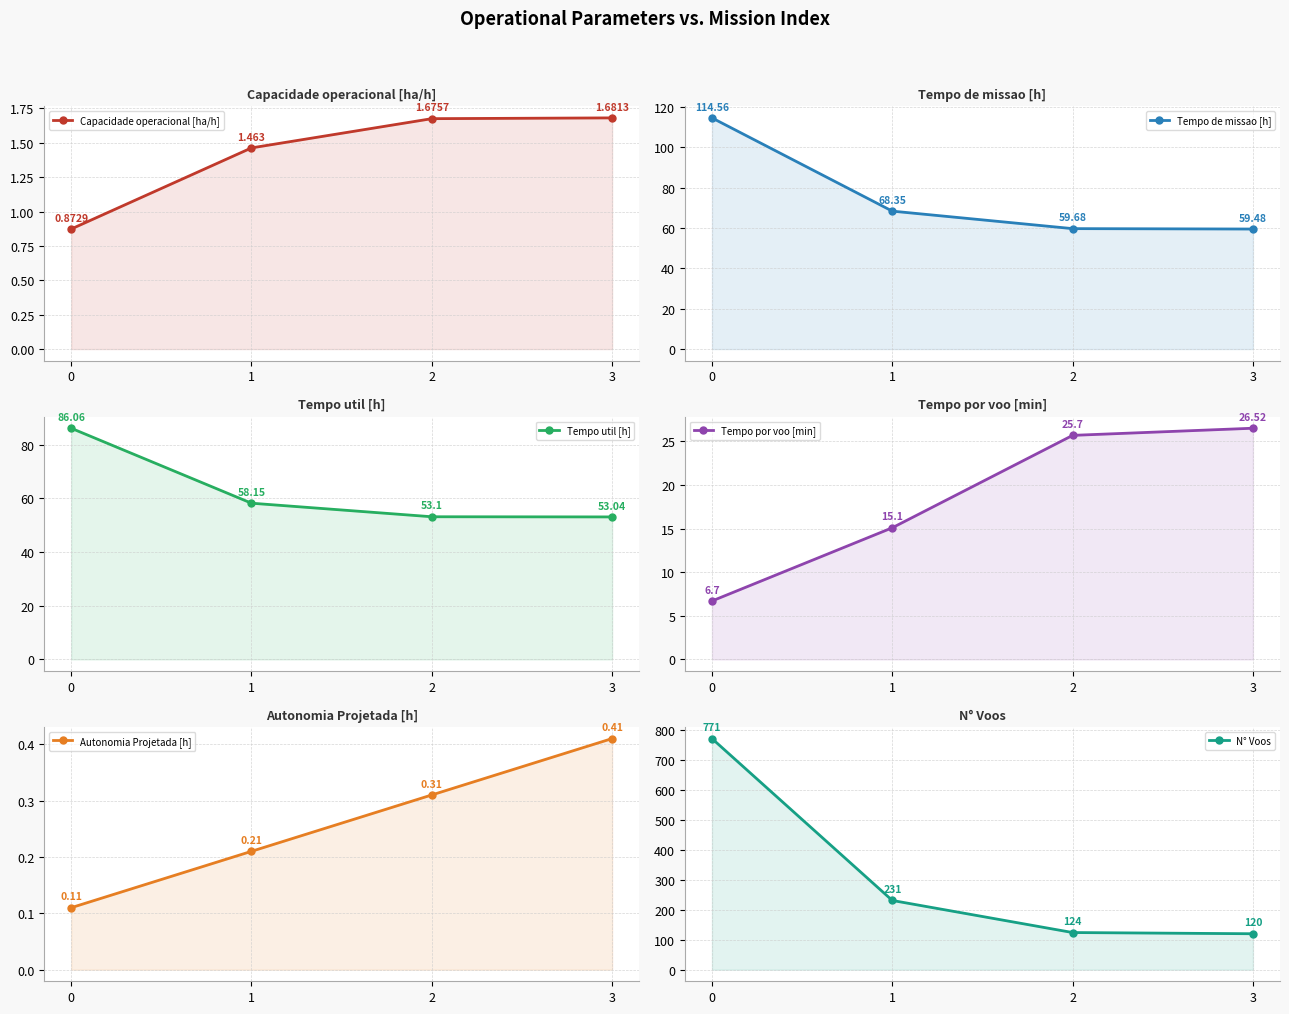

Does the chart display data point markers on the line(s)?

Yes